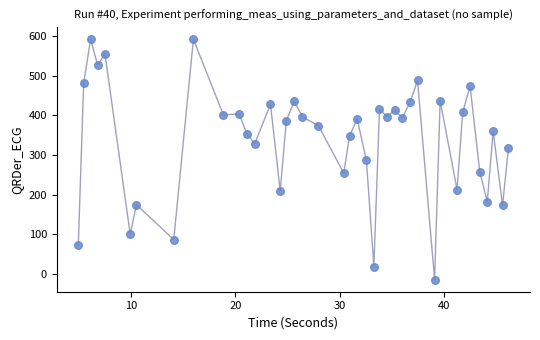

What is the range of Y values (max minus min)?

606.7